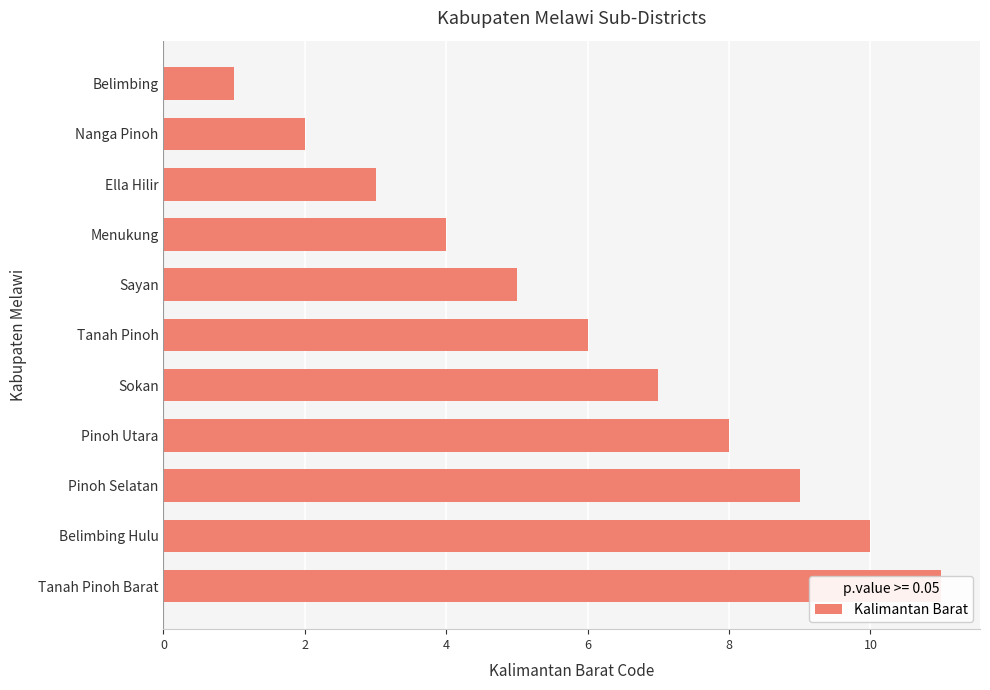

What is the minimum value shown in the chart?

1